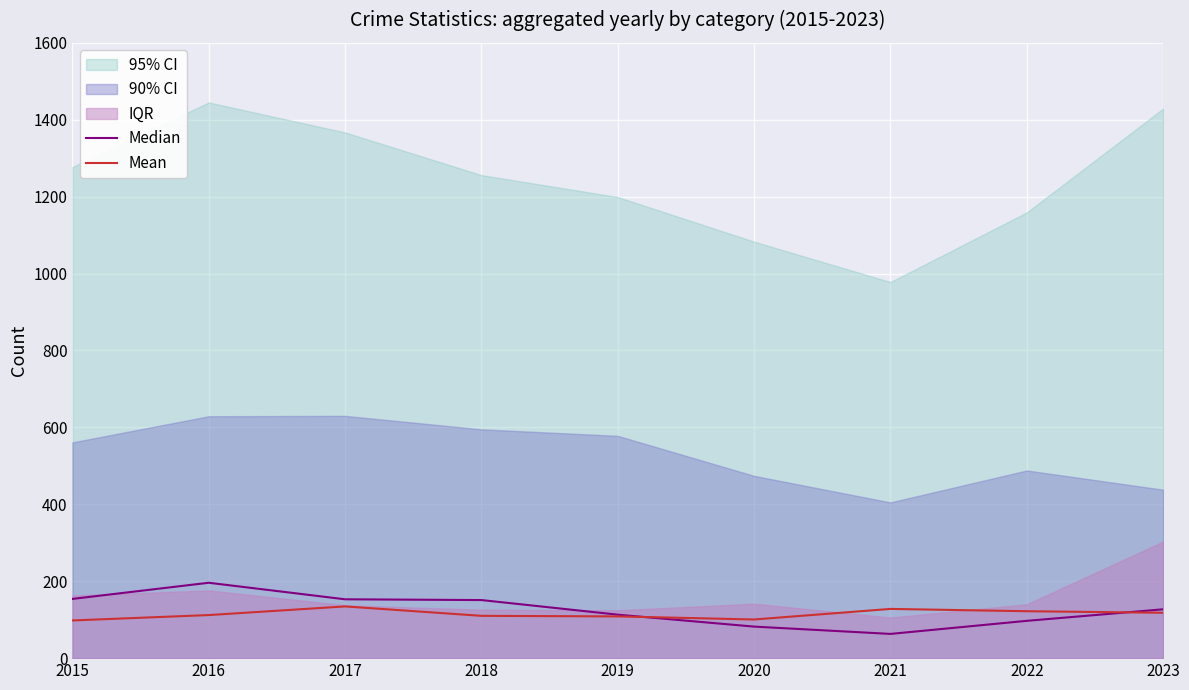

What is the sum of the Median values at 2017 and 2018?

304.0